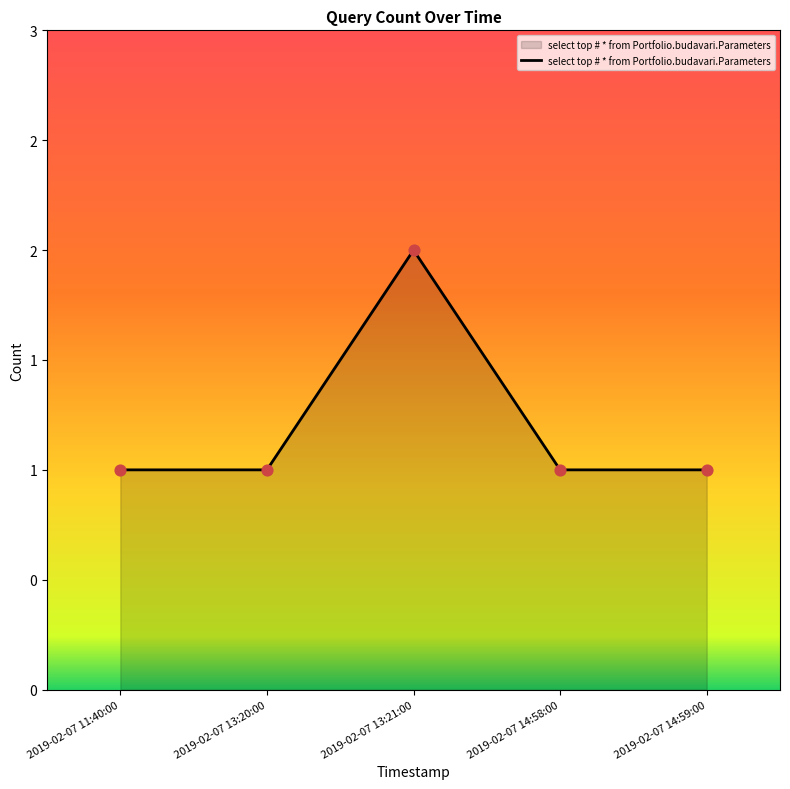

Approximately how many times larger is the value at 2019-02-07 14:58:00 compared to 2019-02-07 11:40:00?

1.0